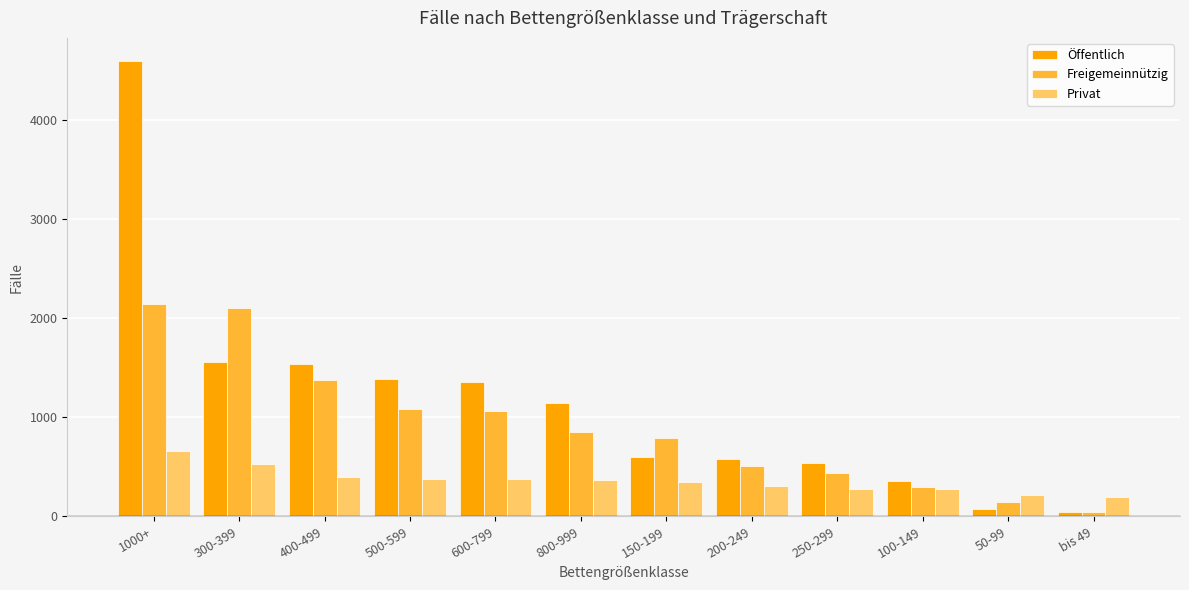

How many categories are shown in the chart?

12